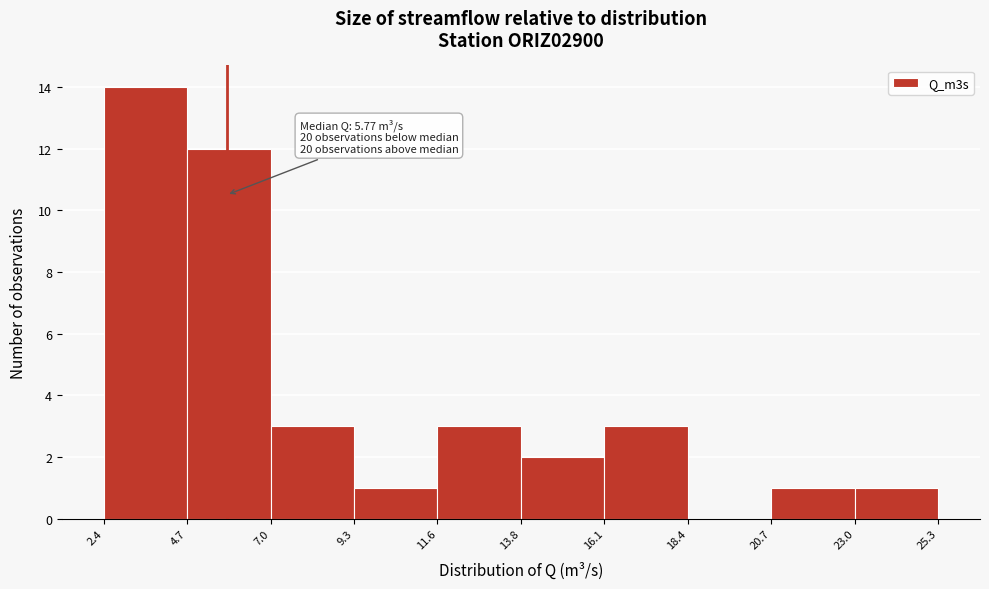

Over which range of the x-axis is the bar tallest?

2.4 to 4.7